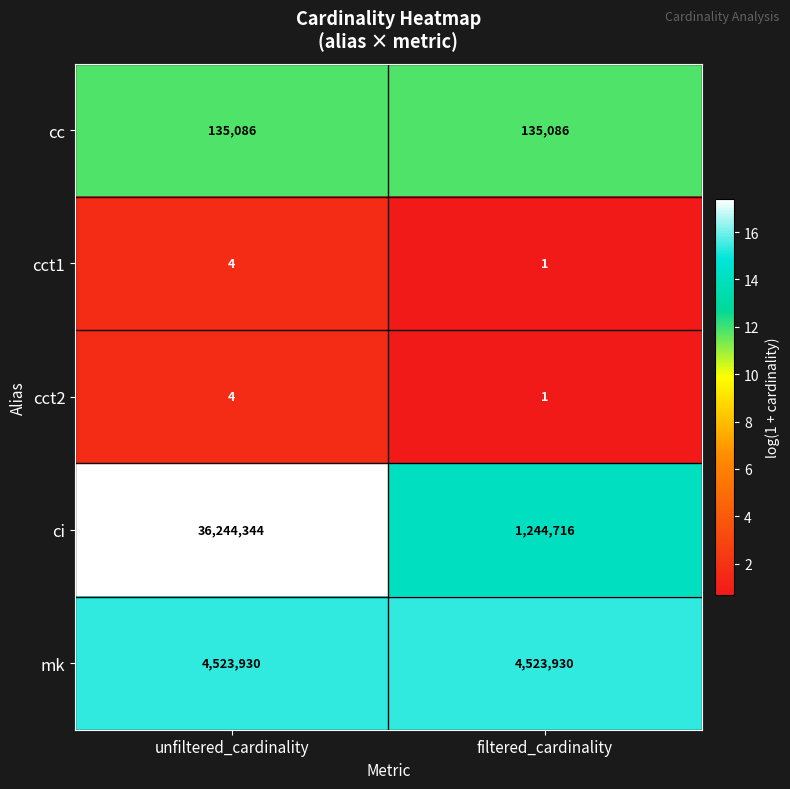

Which series has the widest spread of values?

ci